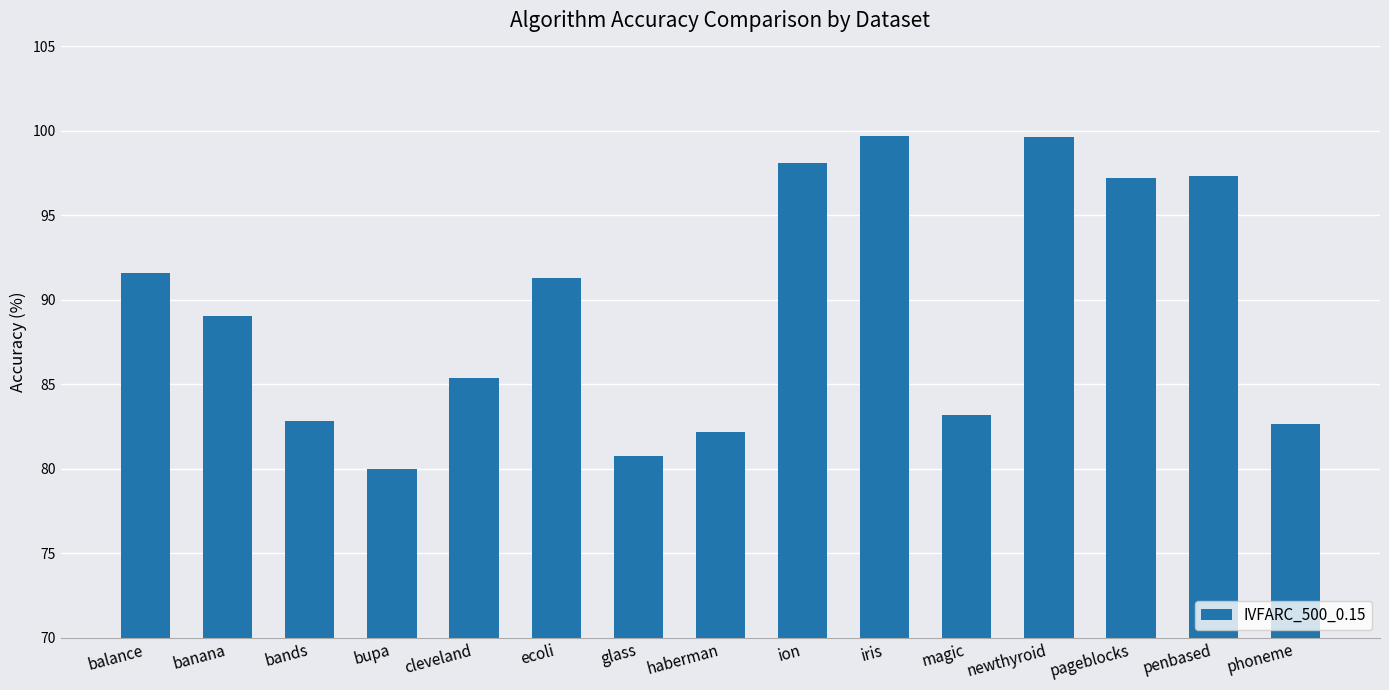

What is the label of the 8th bar from the left?

haberman